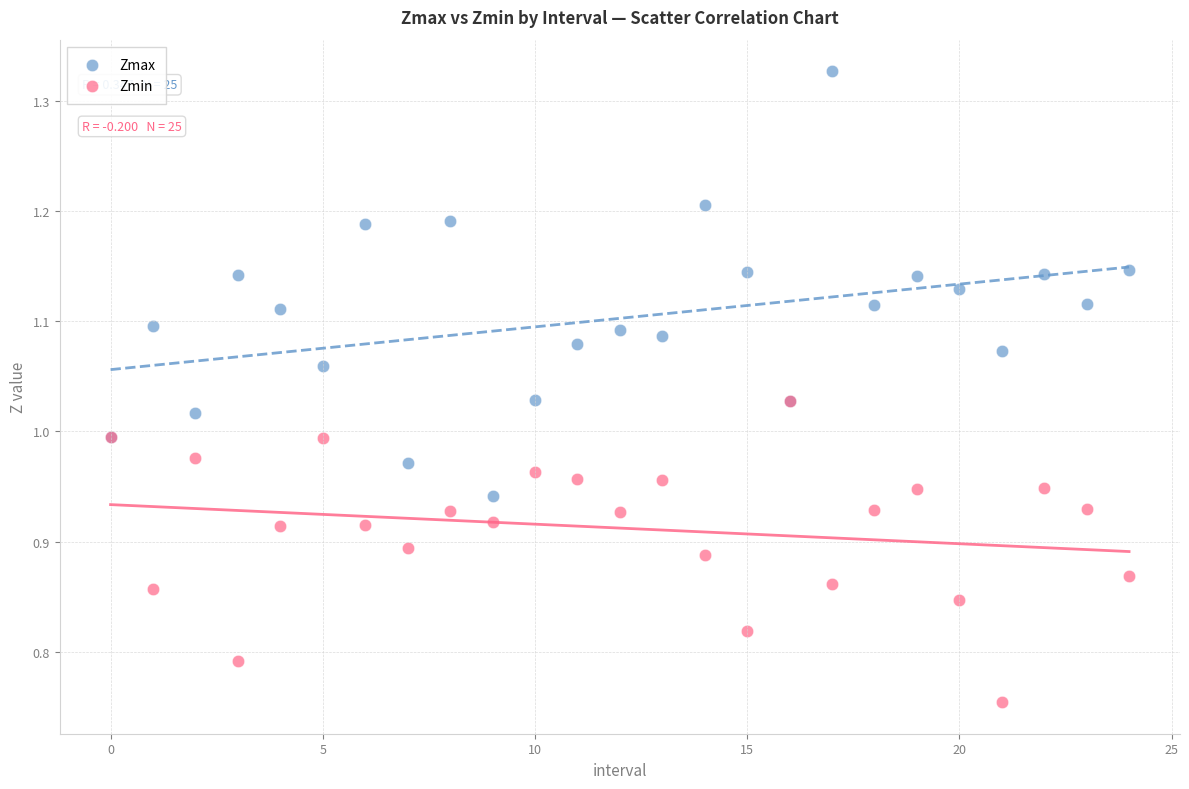

Which series reaches the maximum Y coordinate?

Zmax